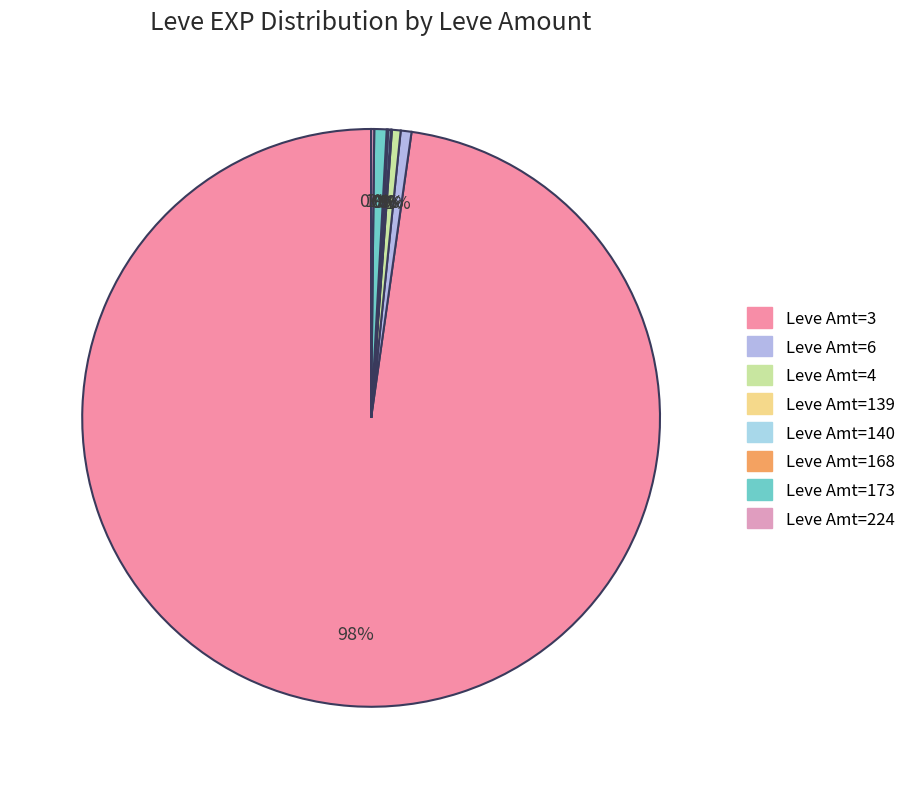

To the nearest percent, what is the average slice percentage?

12%